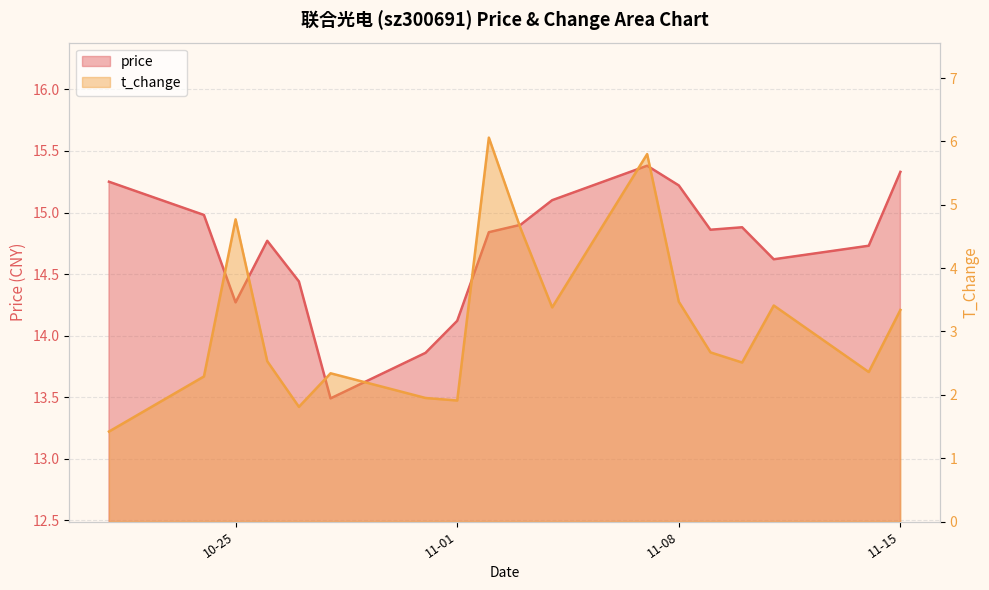

Which series has the largest range (max minus min)?

t_change